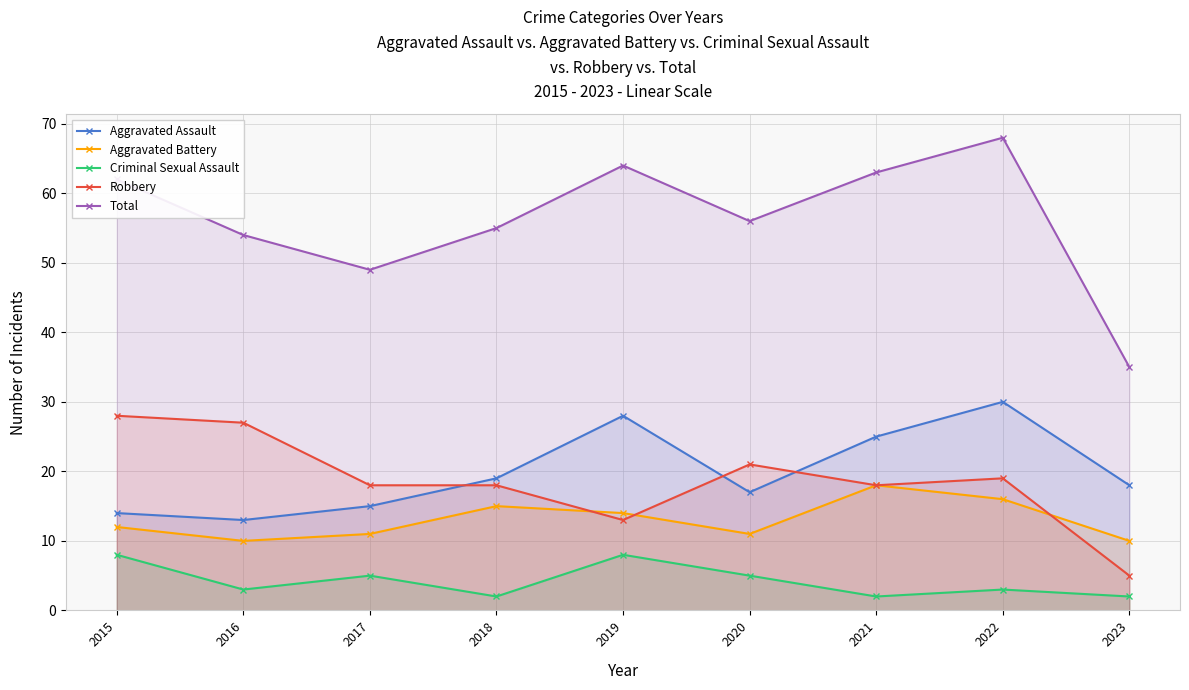

How many interior local peaks does the Robbery series have?

2